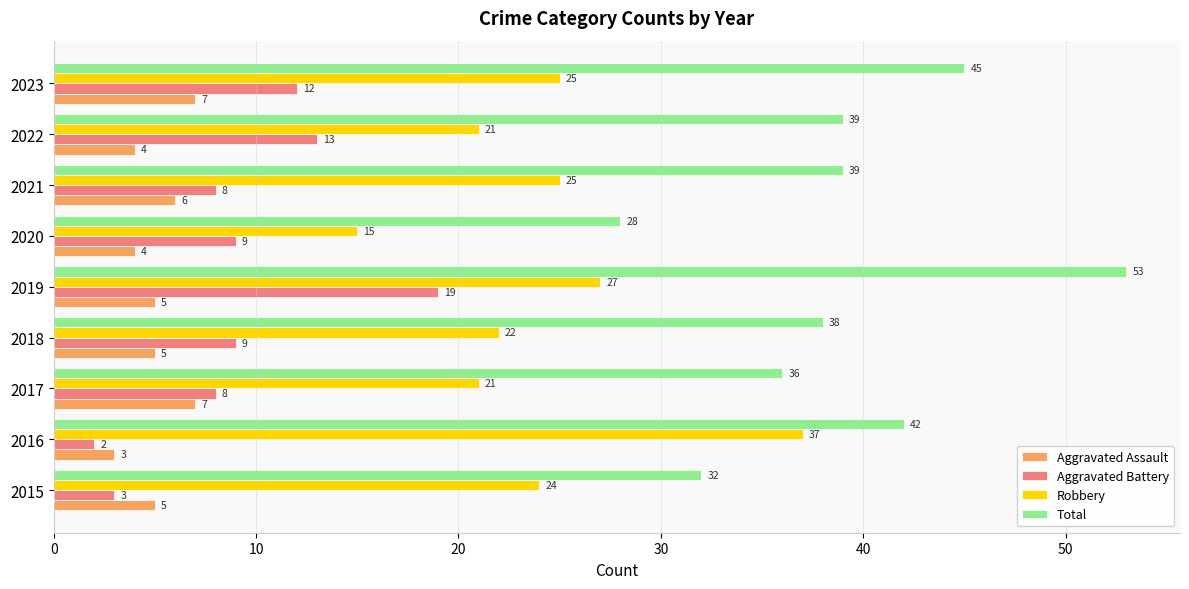

Is the value of Aggravated Assault at 2016 greater than the value of Aggravated Battery at 2019?

No